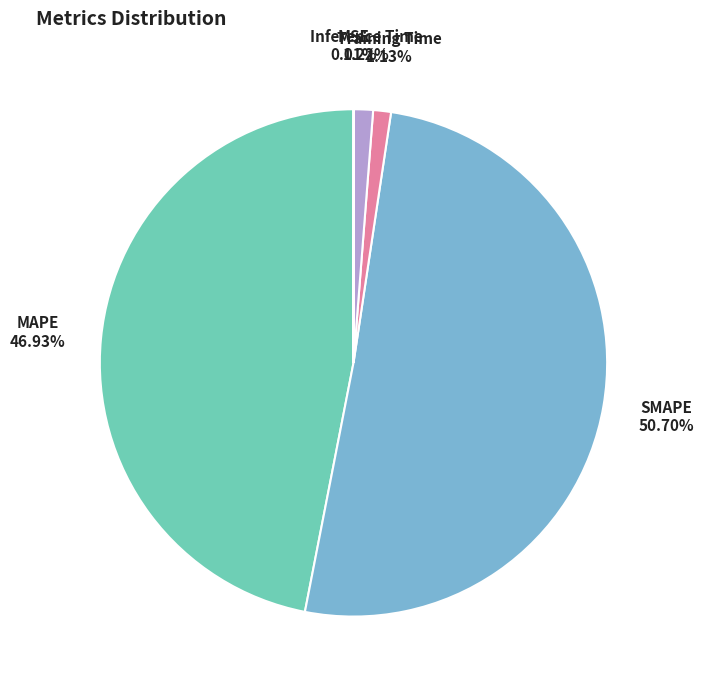

Which slice is the largest?

SMAPE